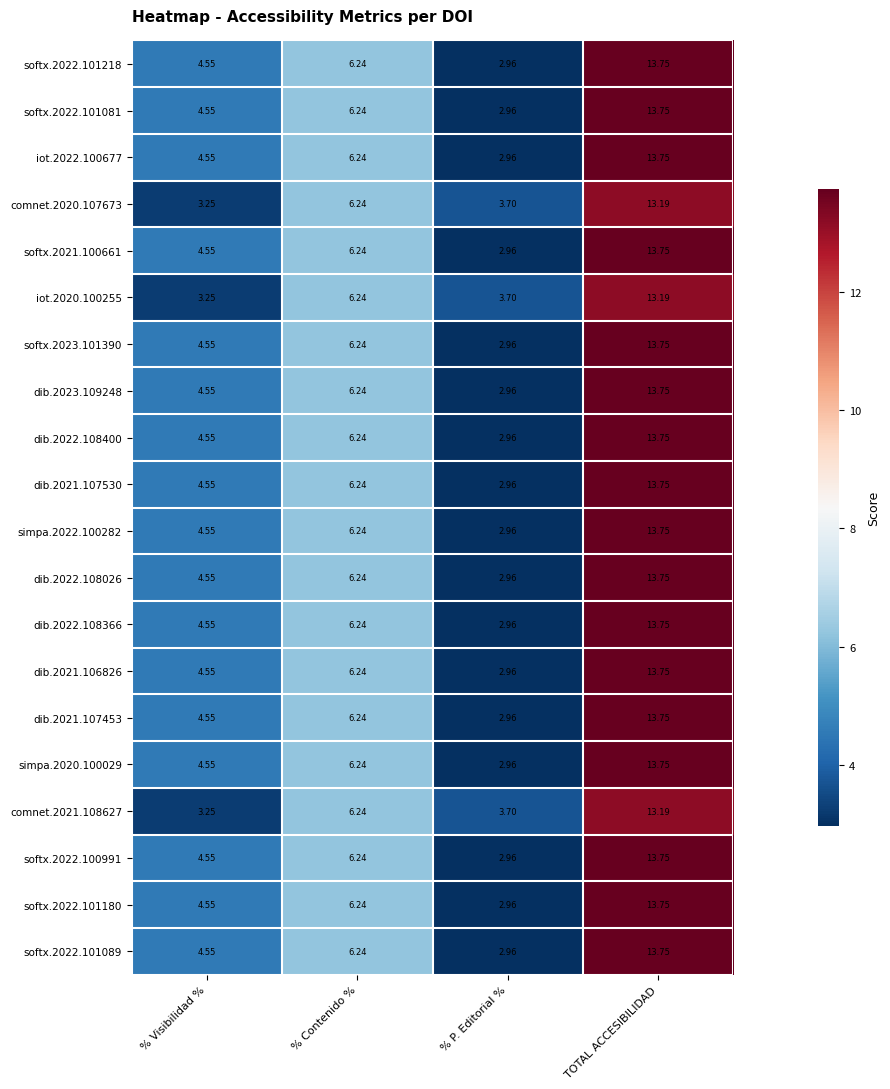

Is the value of softx.2022.100991 at % Contenido % greater than the value of softx.2023.101390 at % P. Editorial %?

Yes